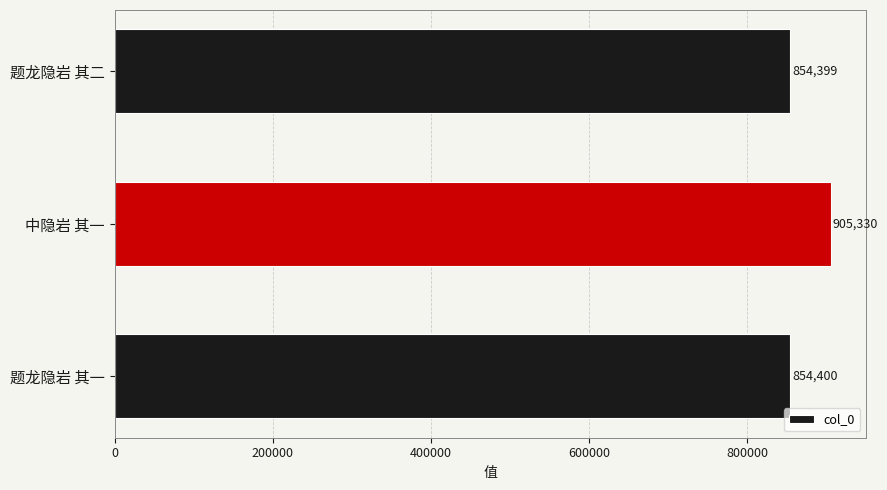

What is the sum of all values?

2614129